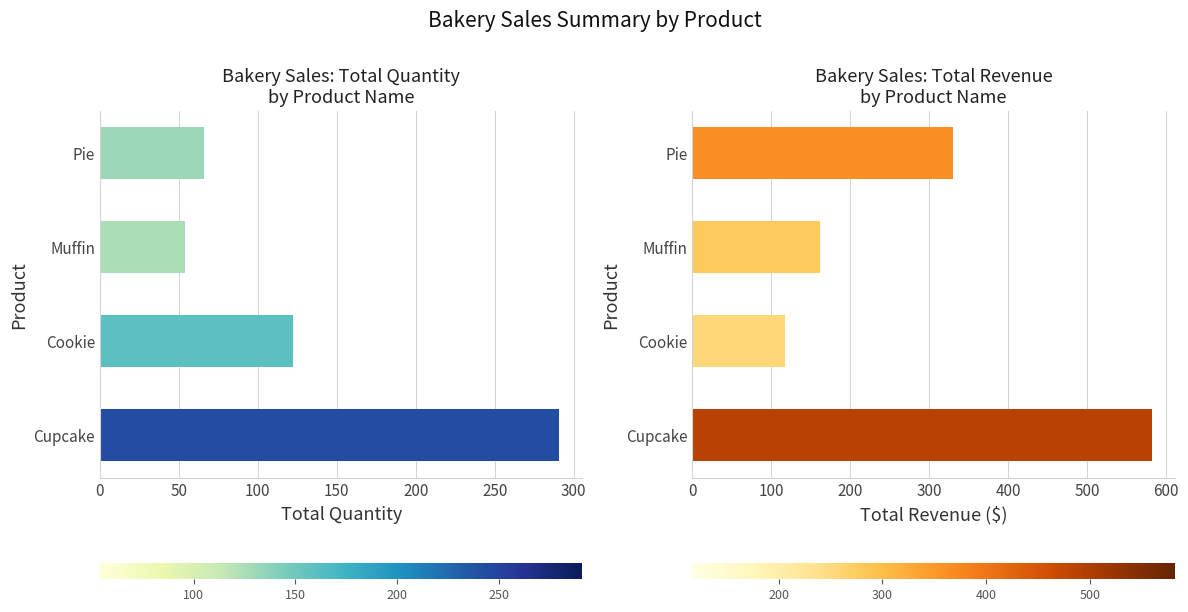

The Quantity series shows 291 at Cupcake. True or false?

True